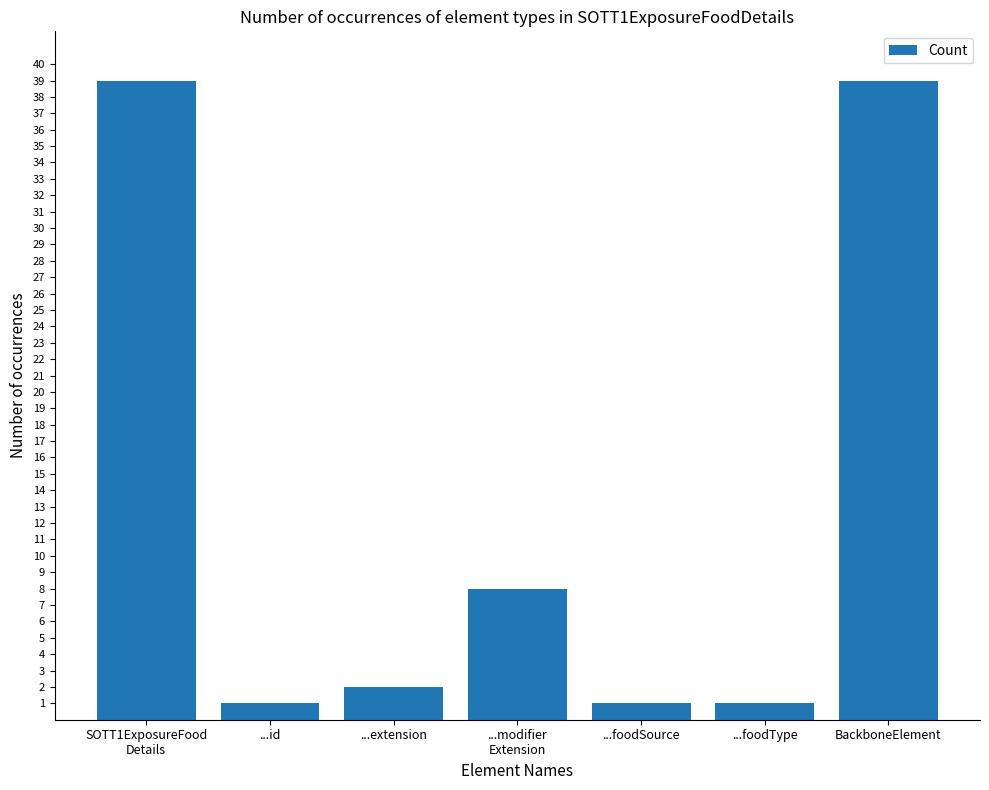

At which label is the value closest to 20?

...modifier
Extension